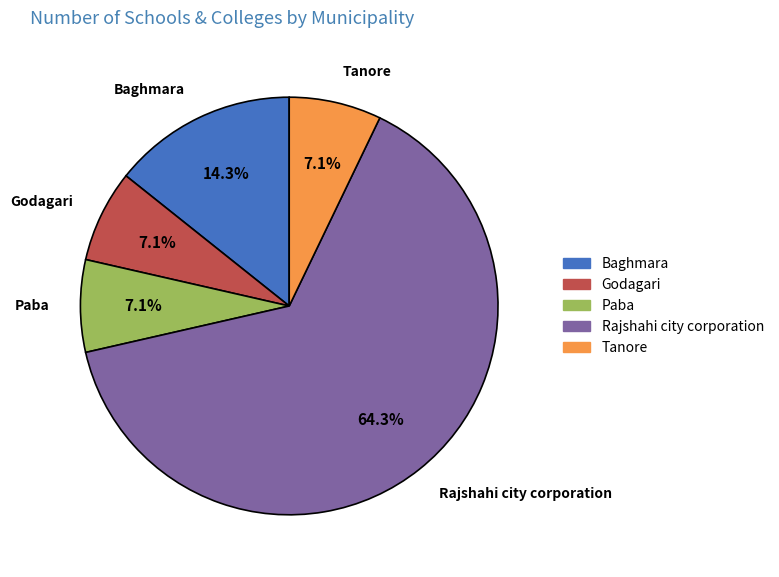

To the nearest percent, what is the difference between the Godagari and Baghmara slice percentages?

7%